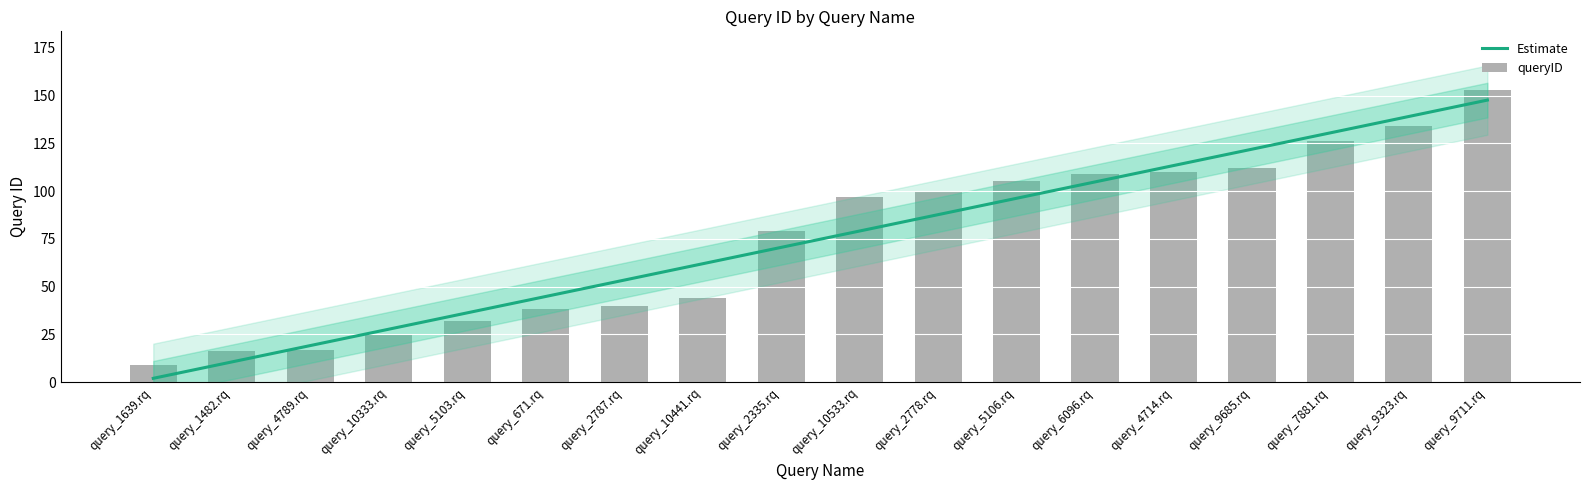

Are the bars horizontal?

No